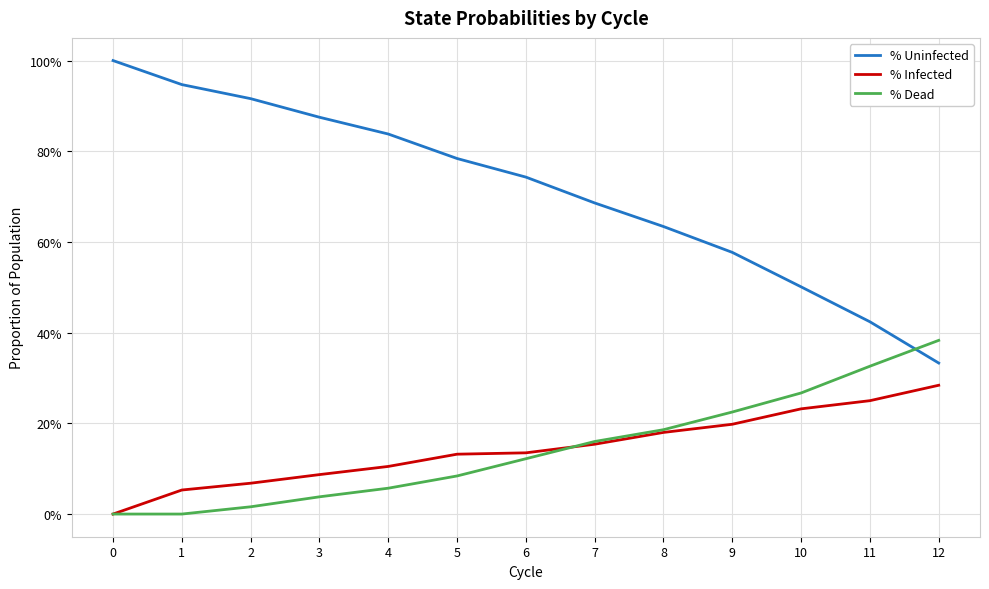

Which series changed the most between 9 and 11?

% Uninfected